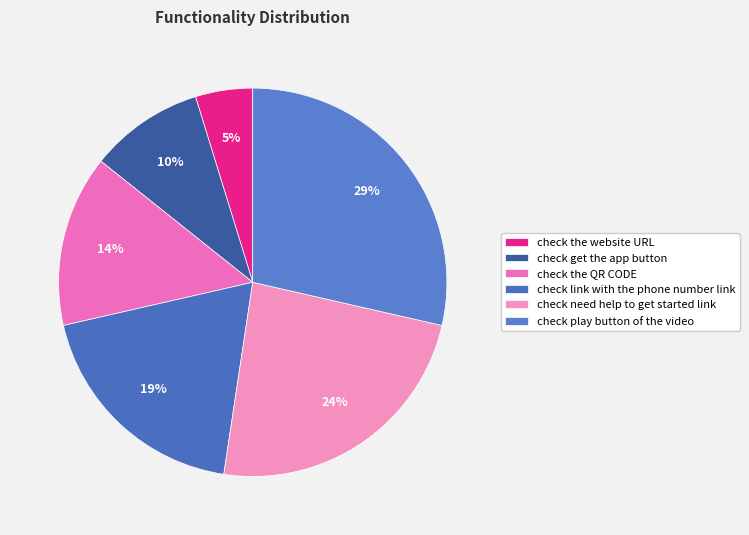

What is the ratio of the value at check get the app button to the value at check the website URL?

2.0